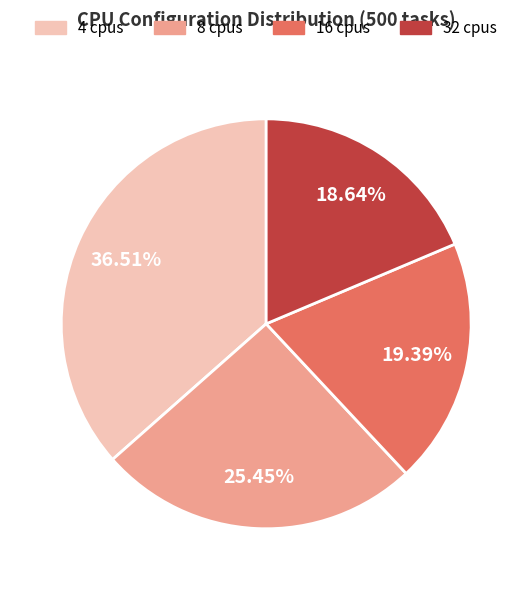

To the nearest percent, what portion does 4 cpus represent?

37%